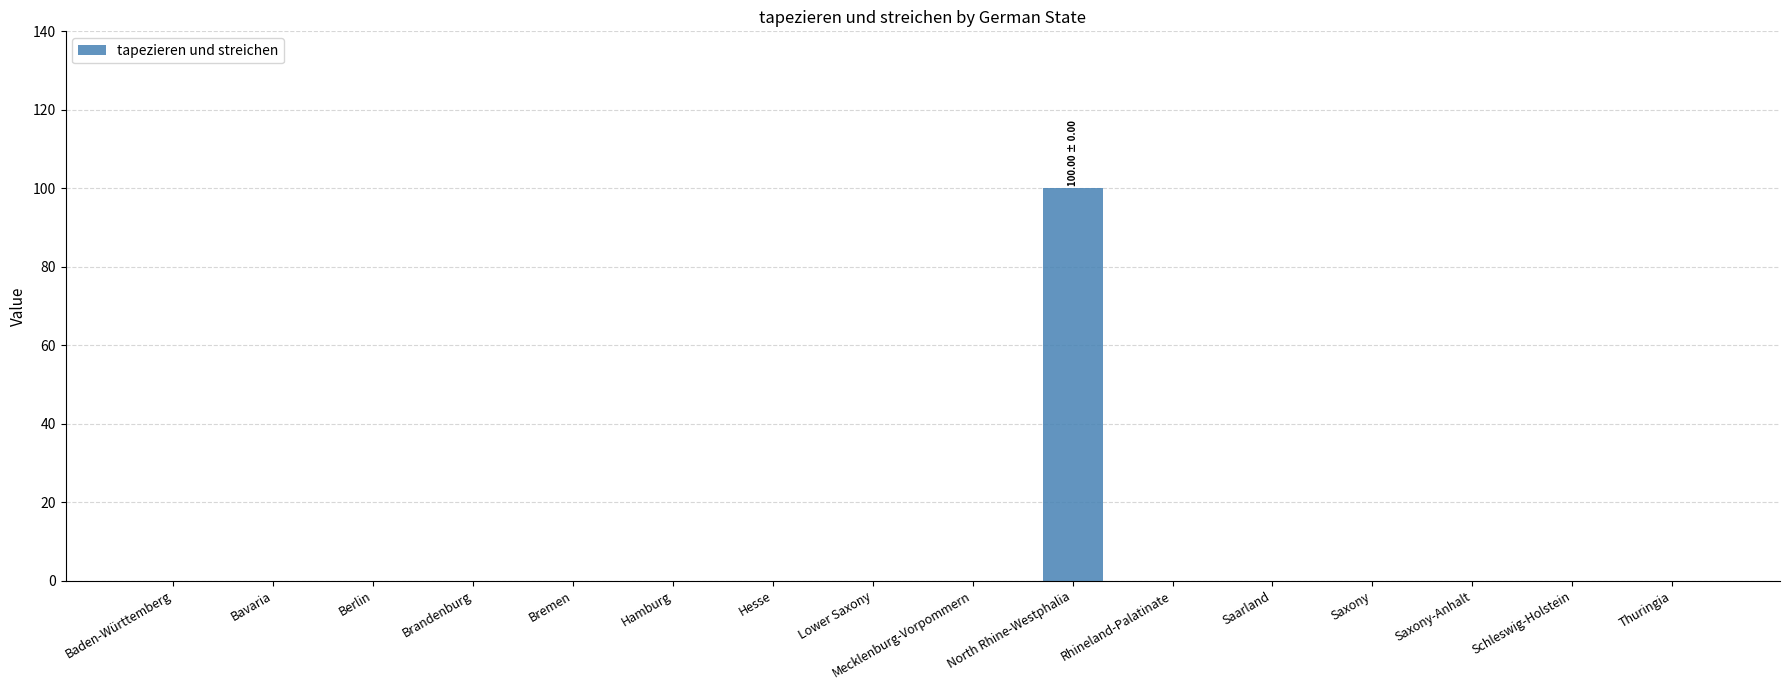

The chart shows a value of 66 at Saarland. True or false?

False